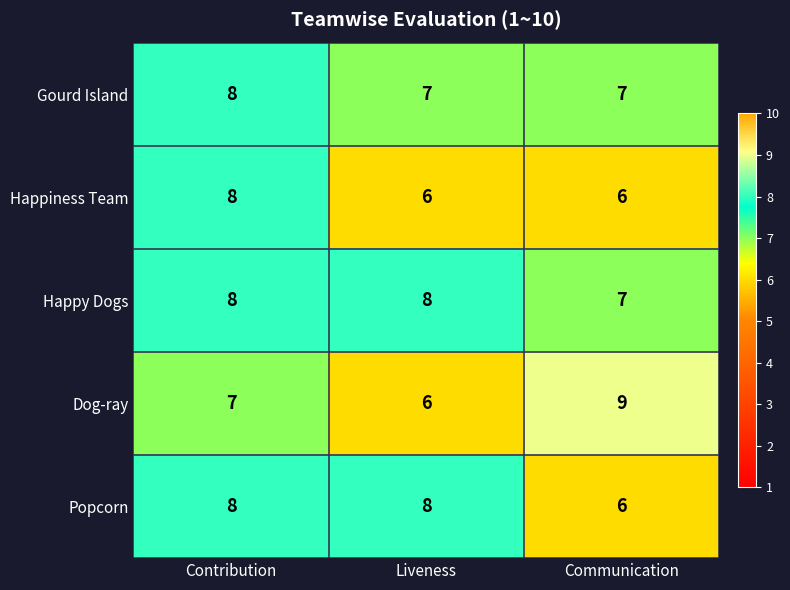

At how many categories does at least one series exceed 6?

3